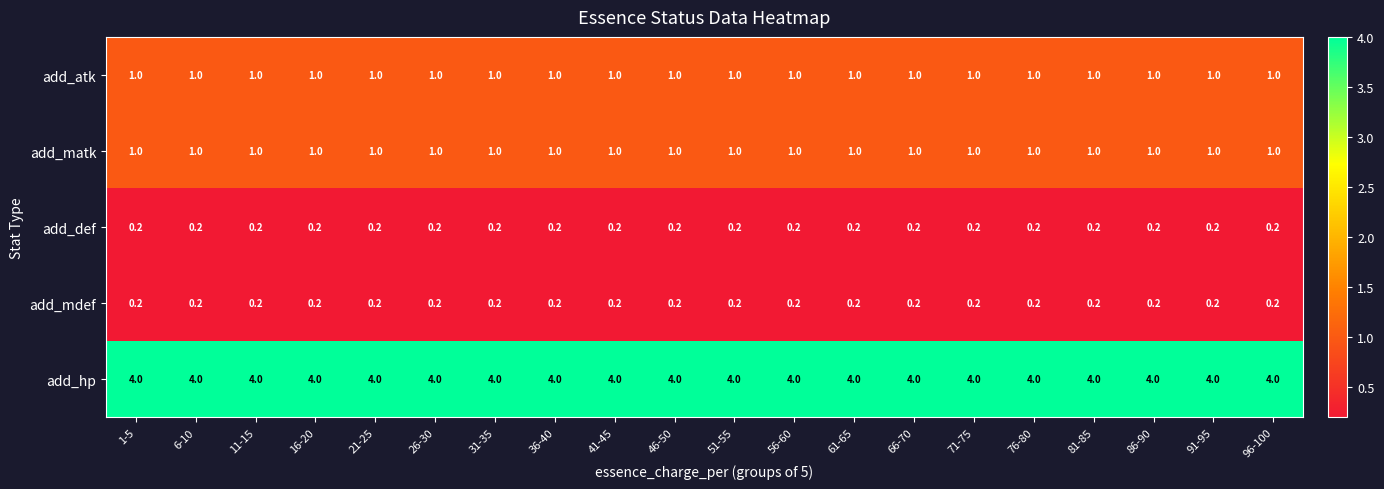

What is the sum of all add_hp values?

80.0